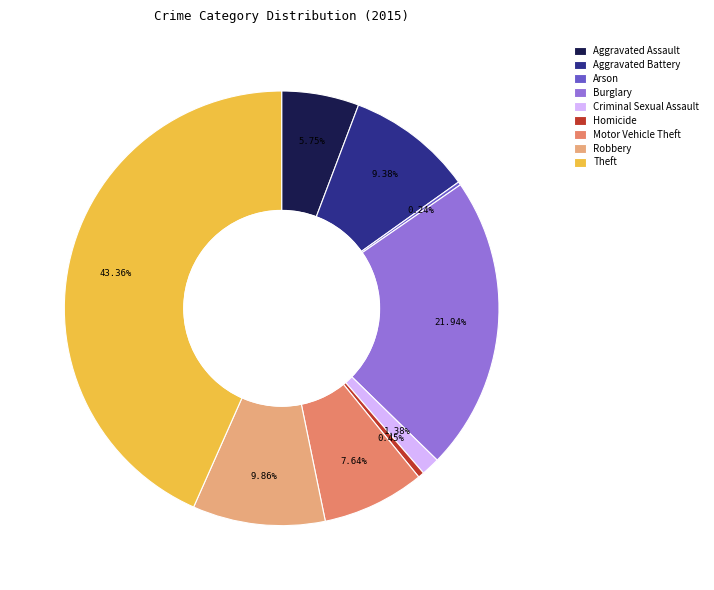

Is Aggravated Assault the majority of the pie?

No